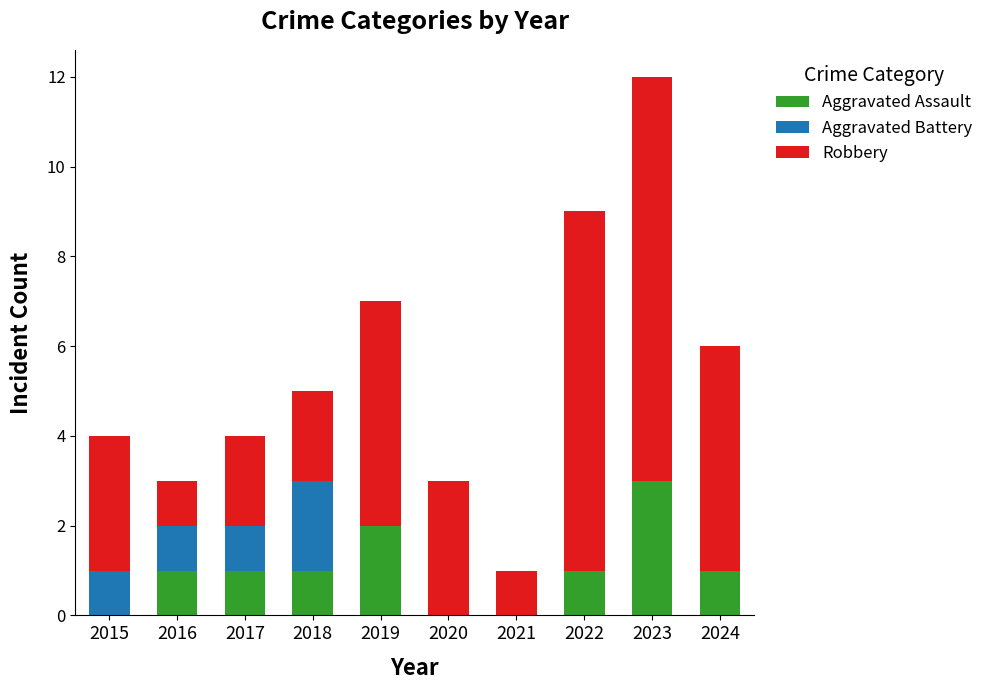

How many distinct data groups are displayed?

3